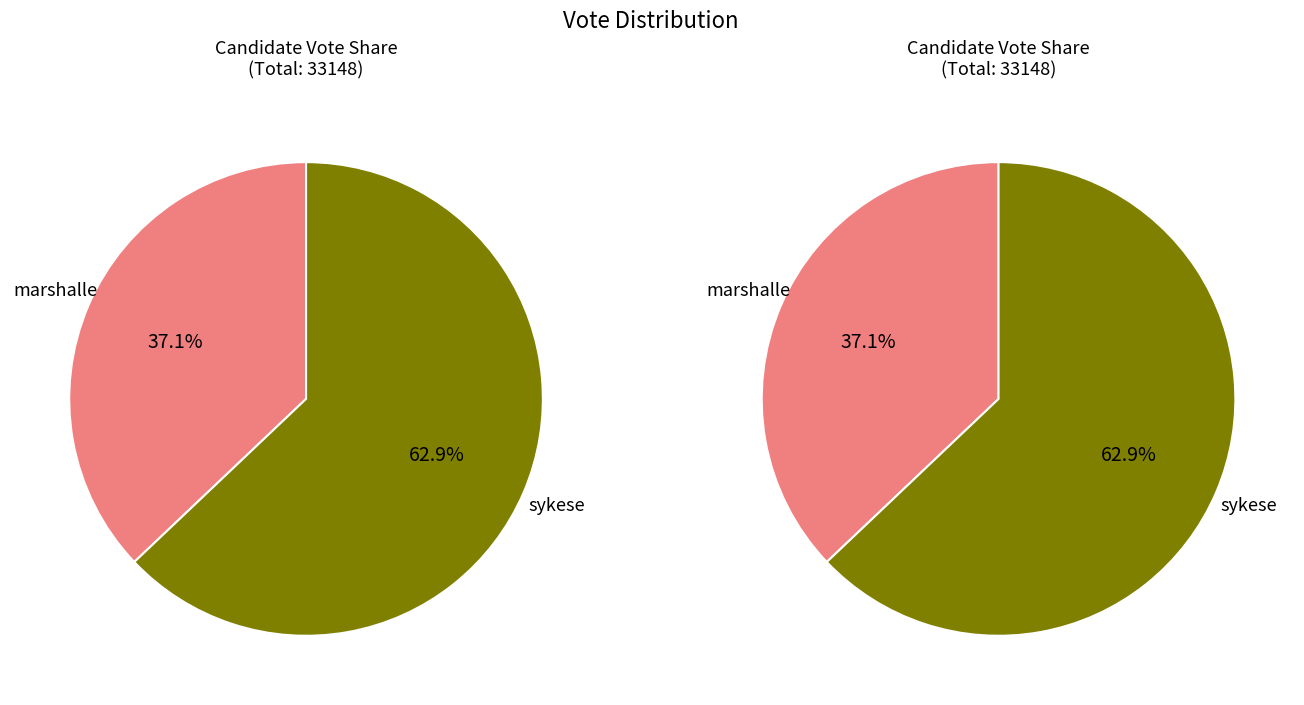

To the nearest percent, what percentage of the pie is marshalle?

37%